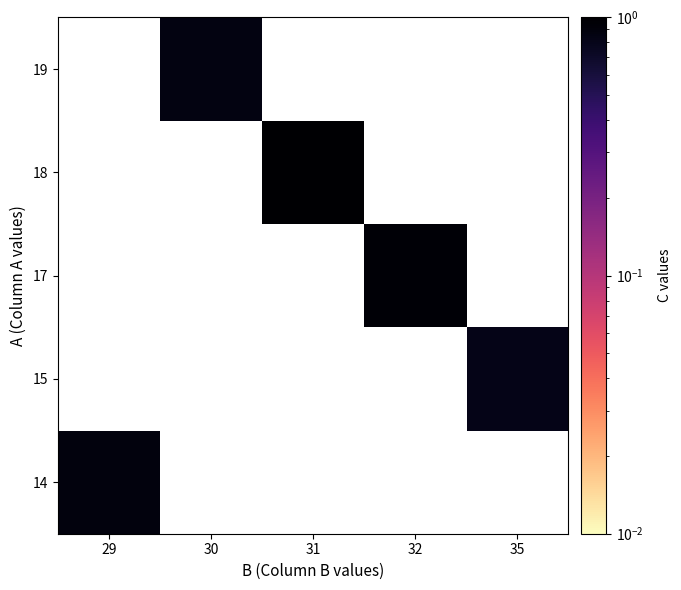

How many distinct data groups are displayed?

5